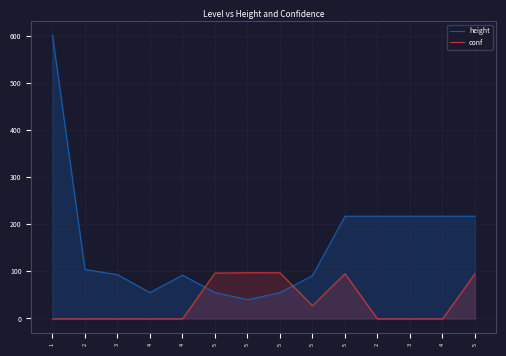

List the series in order of their overall mean, lowest first.

conf, height